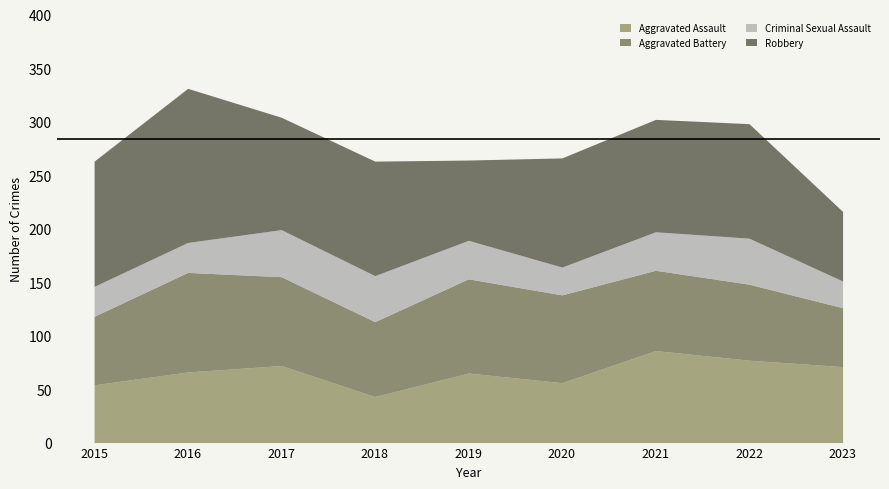

What is the value of the Robbery point at the 5th from the left?

75